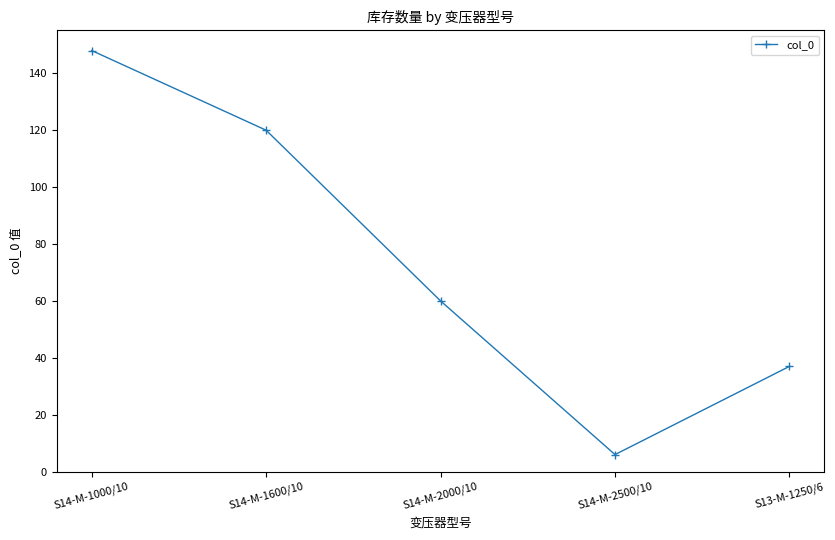

Reading left to right, extract all data points from this chart.

148	120	60	6	37